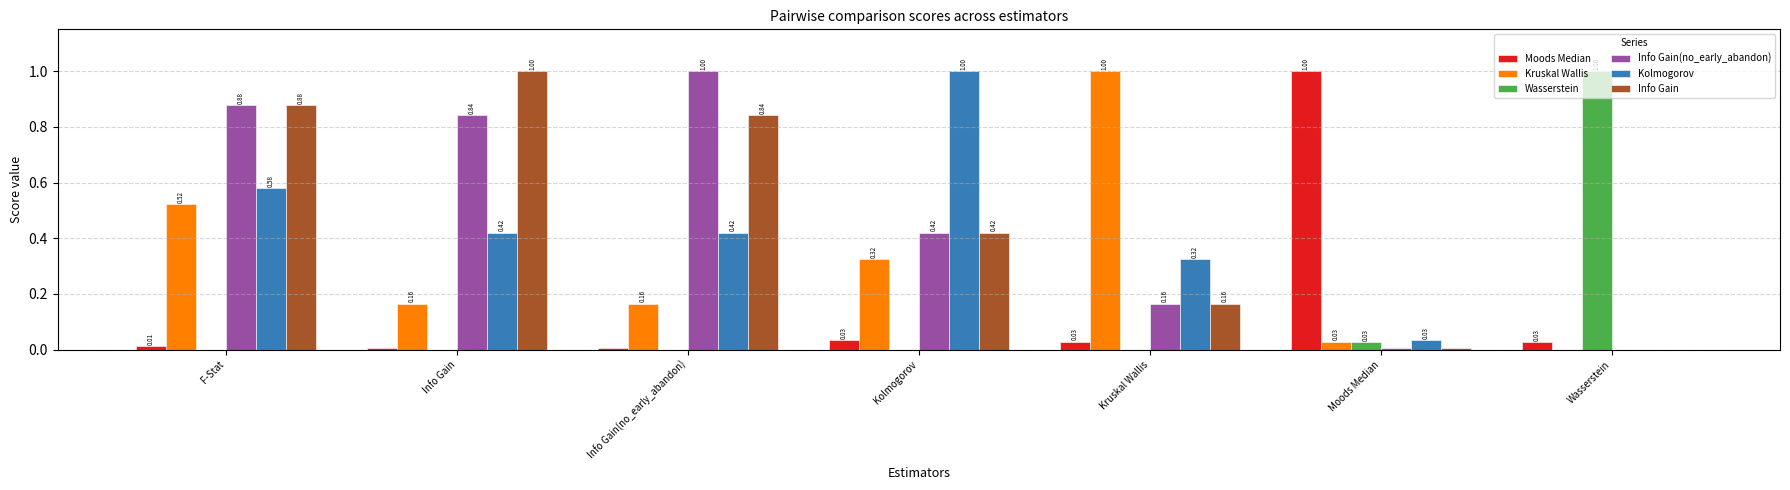

What is the average value of the Wasserstein series?

0.1